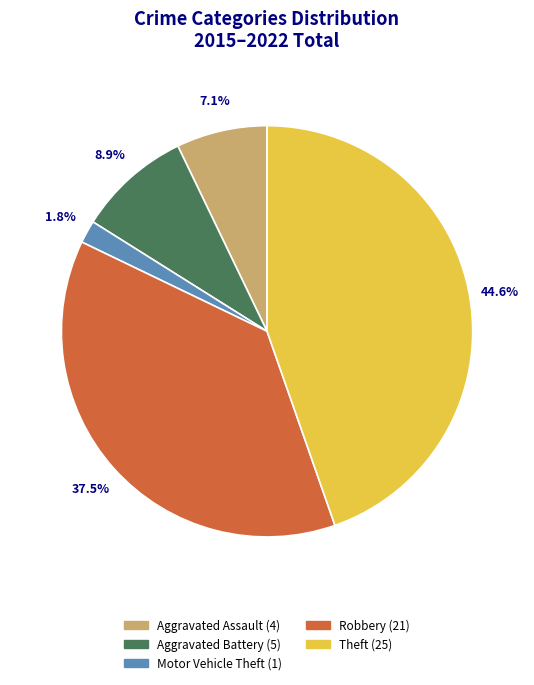

How many segments does this pie chart have?

5